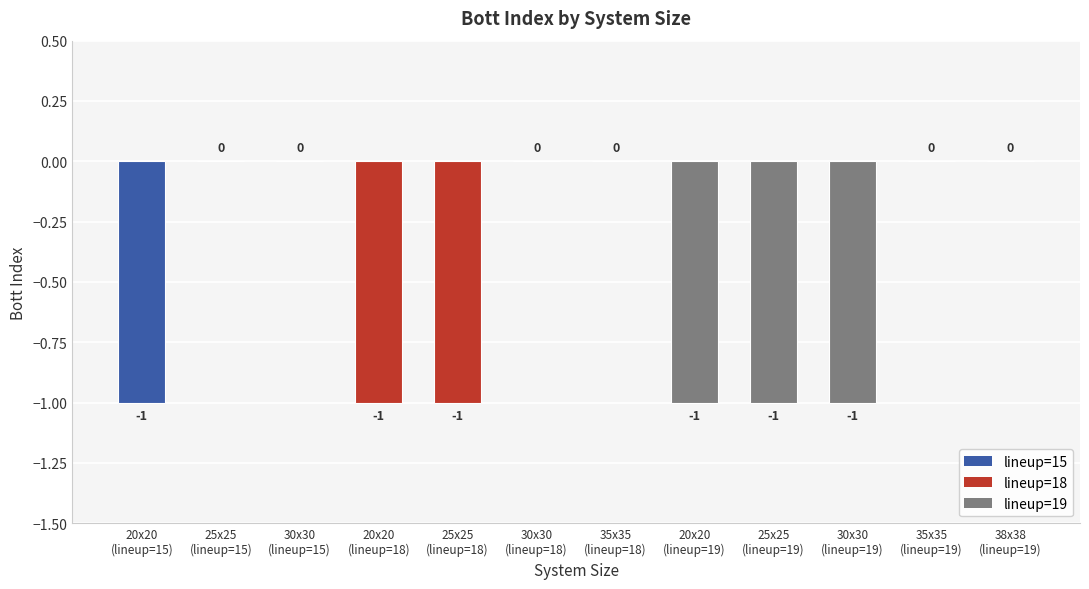

What is the sum of all values?

-6